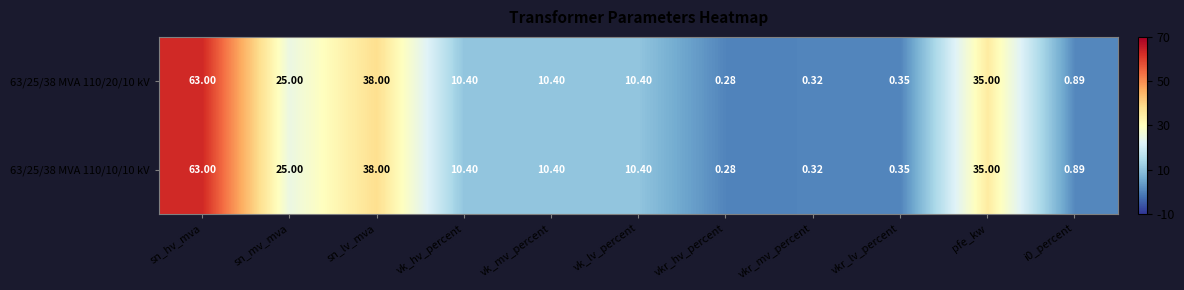

At which category does the chart reach its peak across all series?

sn_hv_mva